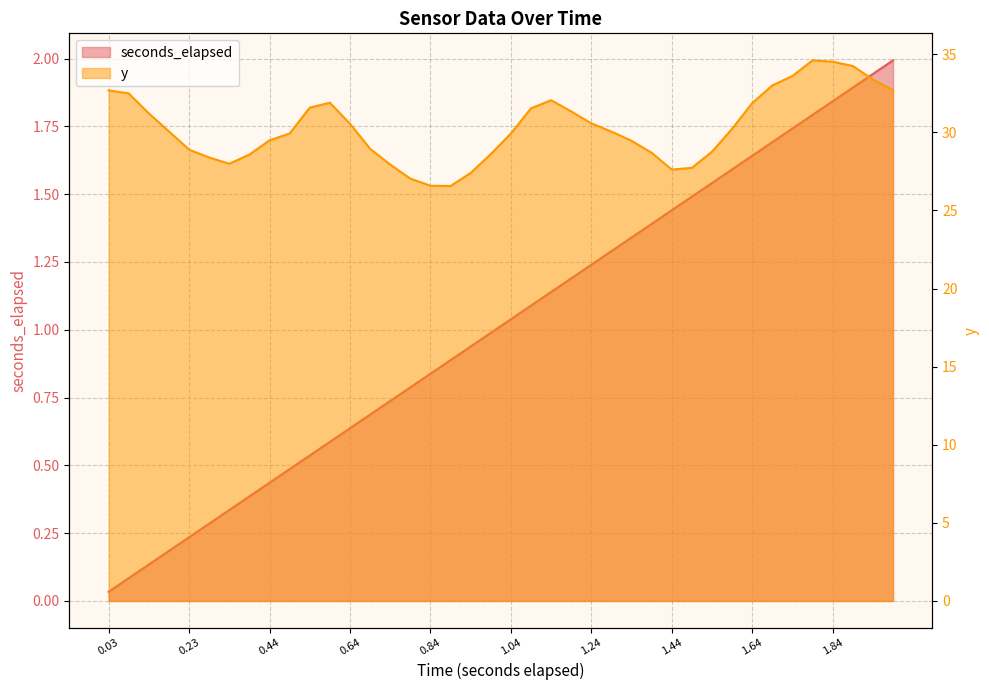

Which series has the largest total across all categories?

y